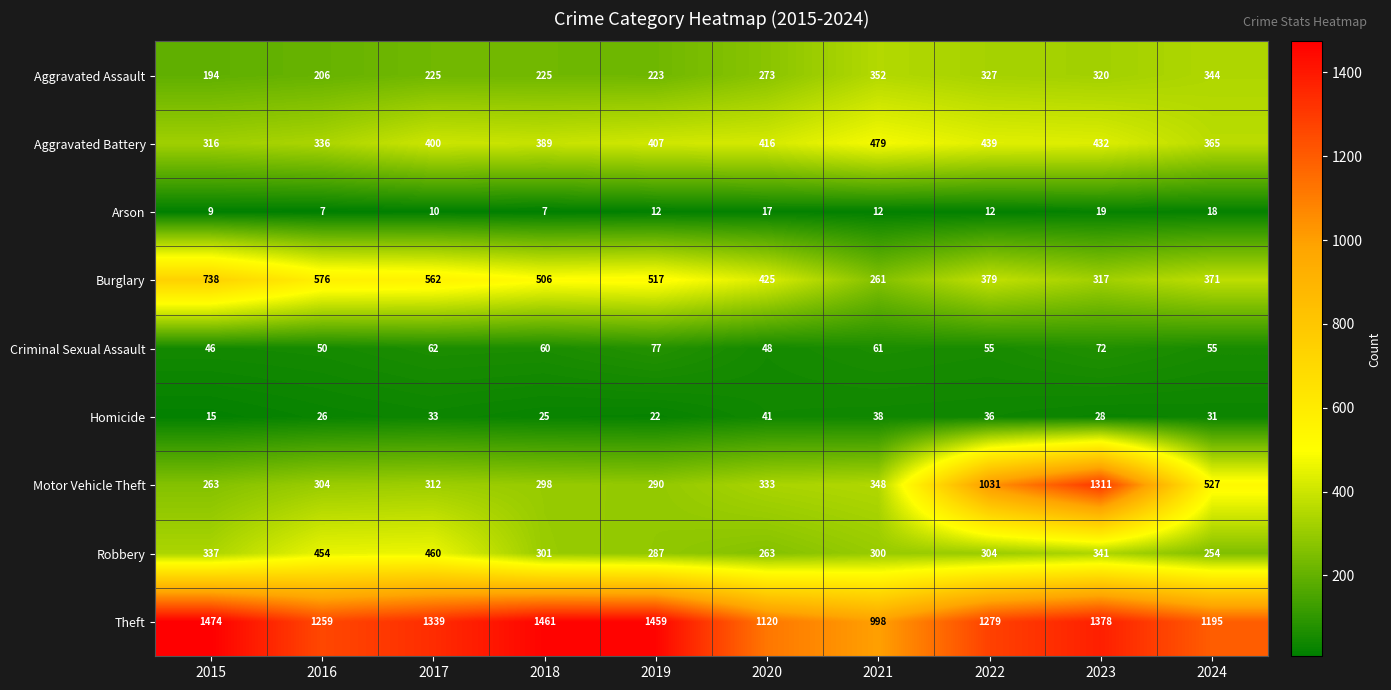

What is the greatest value displayed?

1474